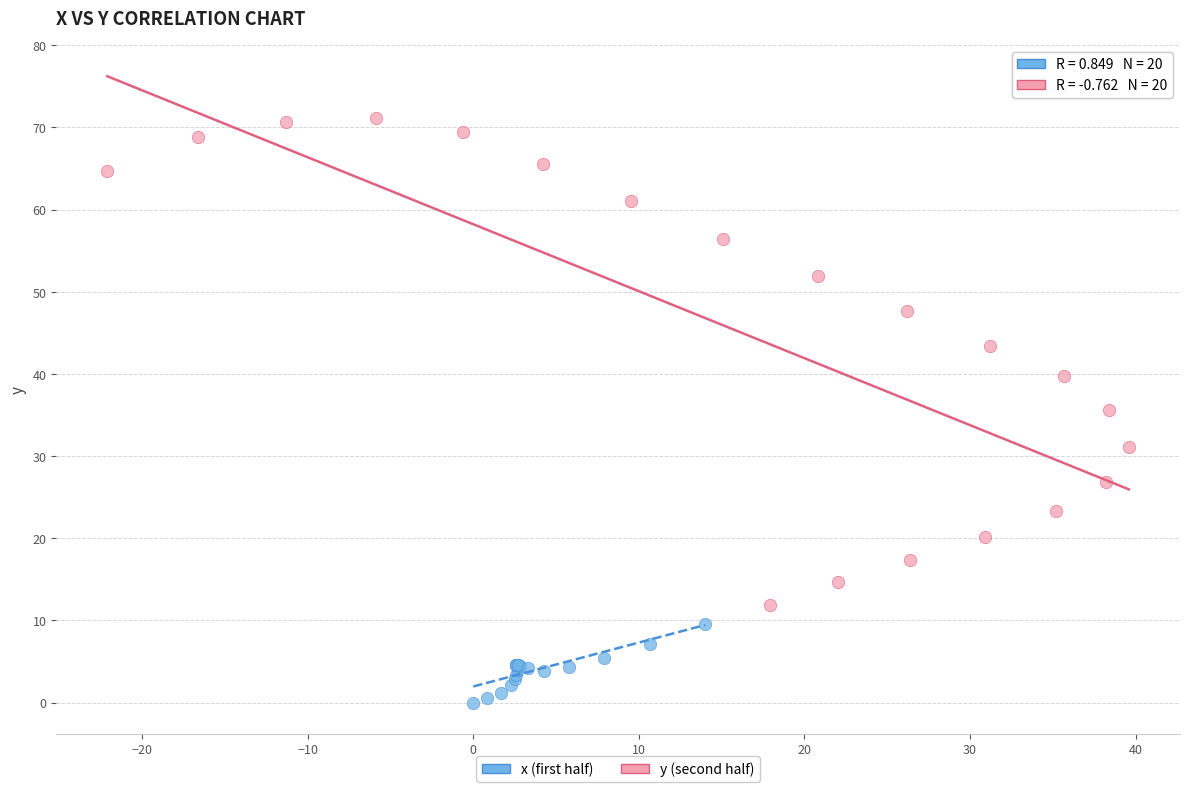

Which series has the widest spread of Y values?

y (second half)